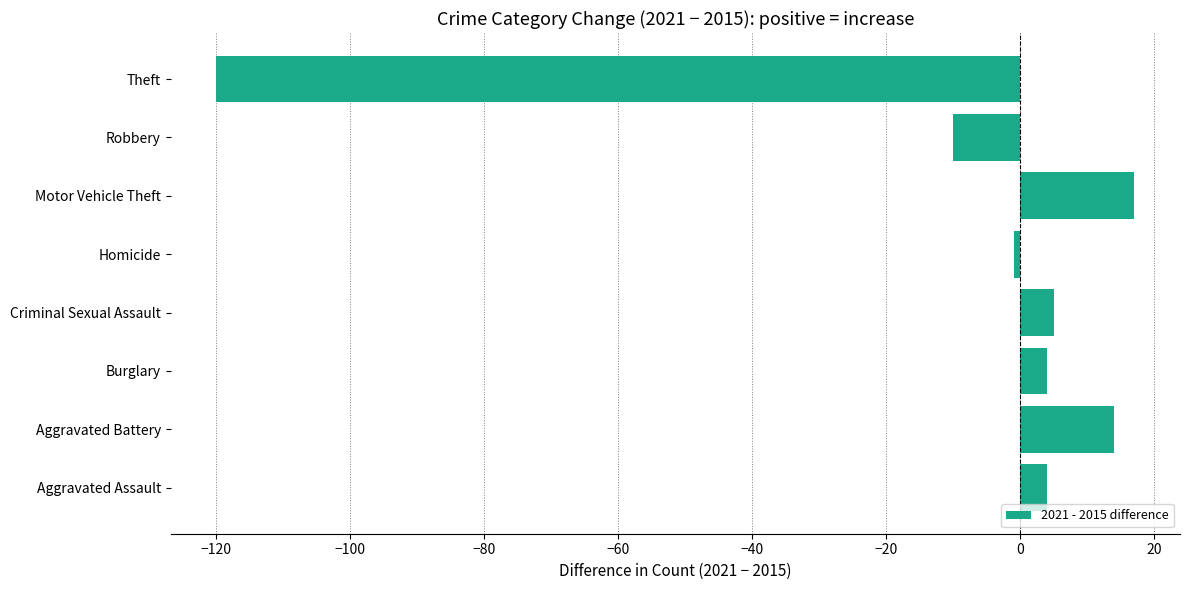

How many data points does each series have?

8